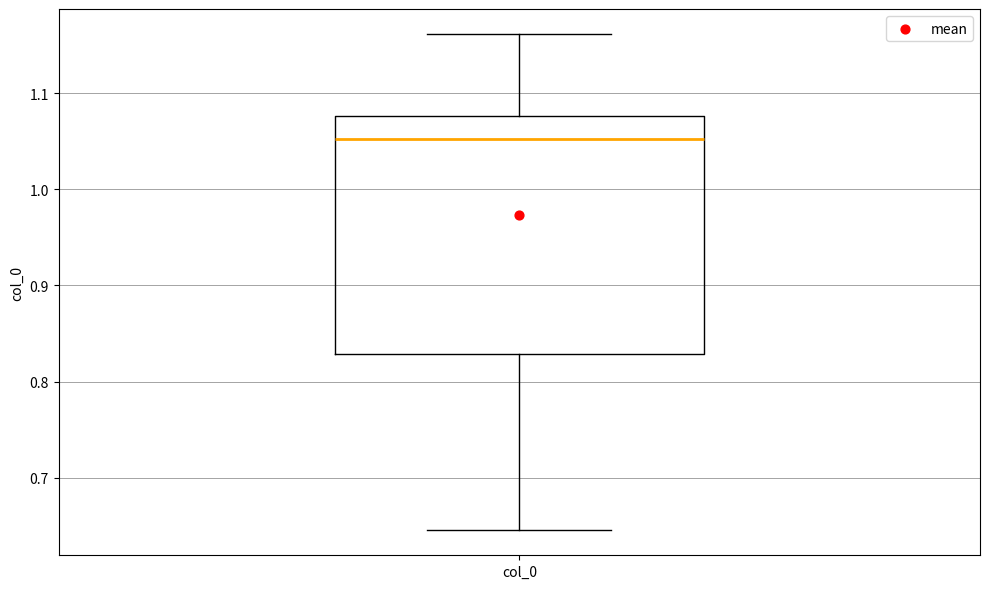

Transcribe this box plot: give where the median line is, the range the box spans, and where the two whiskers end, as read against the y-axis. The values are not printed on the chart, so give them approximately, as read against the axis.

median 1.05, box 0.83 to 1.08, whiskers 0.65 to 1.16